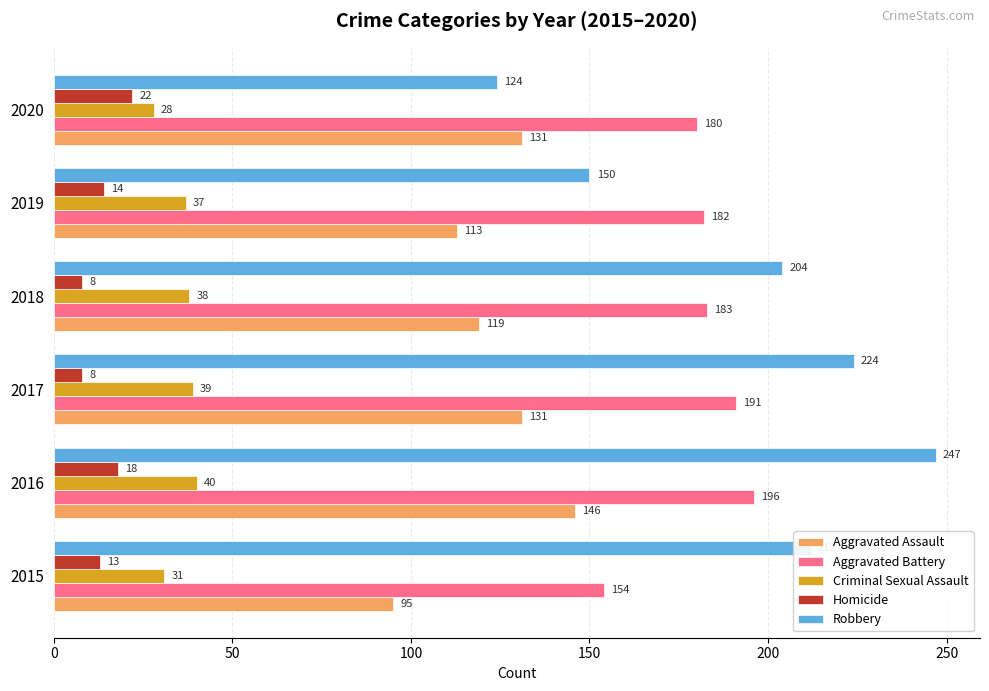

Where is Aggravated Assault nearest to the value 120?

2018